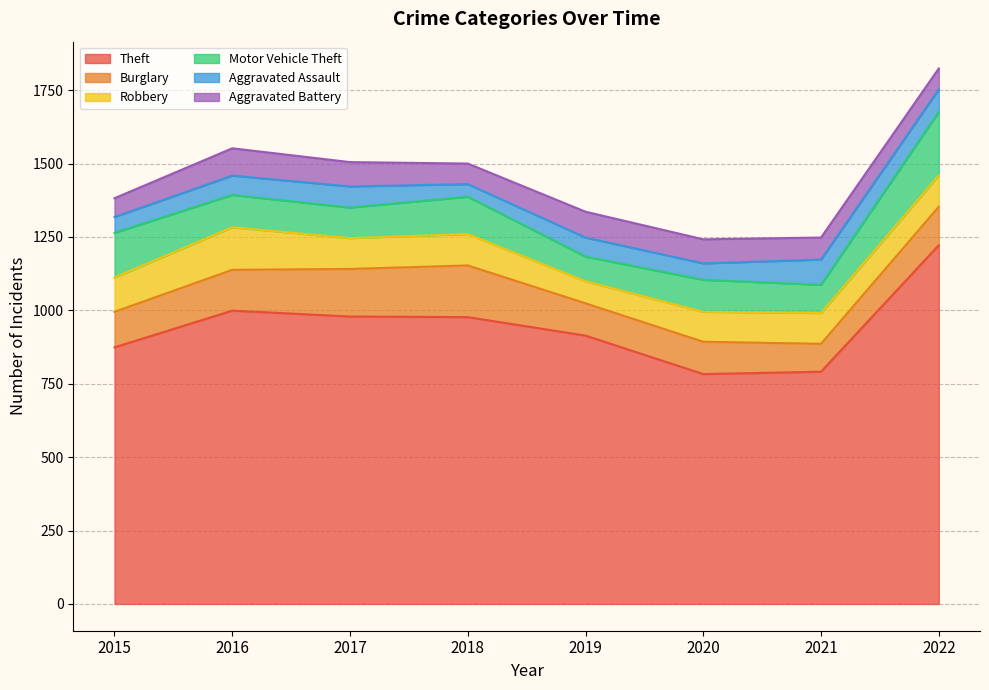

The Robbery series shows 107 at 2022. True or false?

True